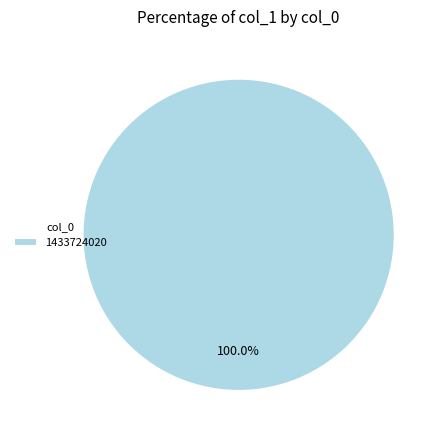

Rank the categories by value from lowest to highest.

1433724020